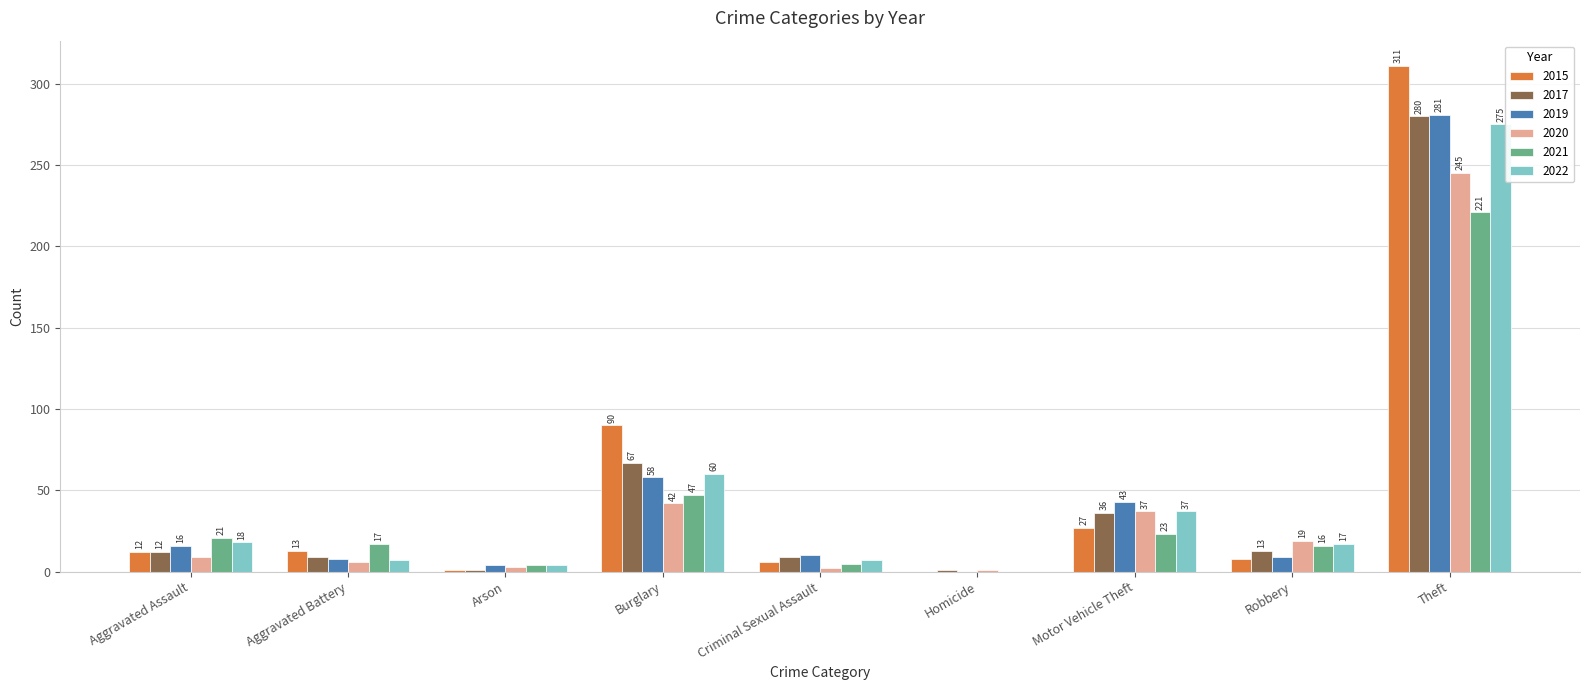

At which label is 2015 closest to 155?

Burglary